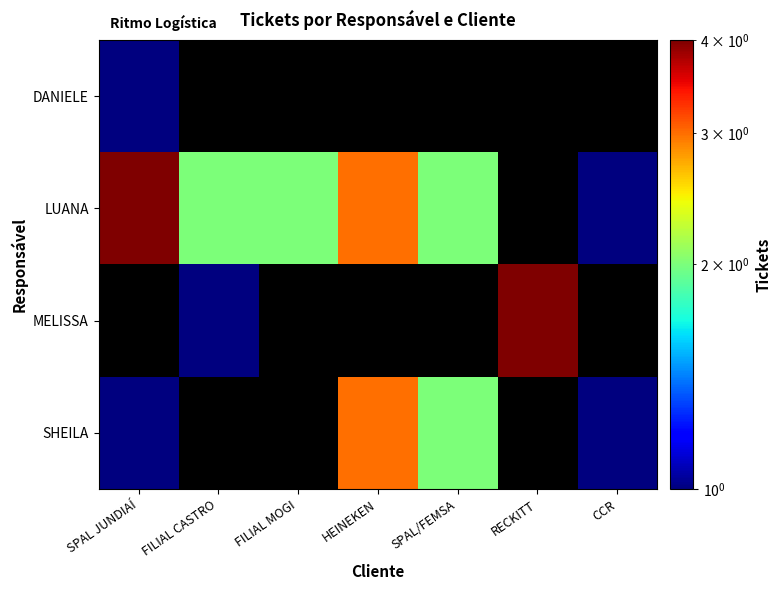

At which label is DANIELE closest to 1?

SPAL JUNDIAÍ